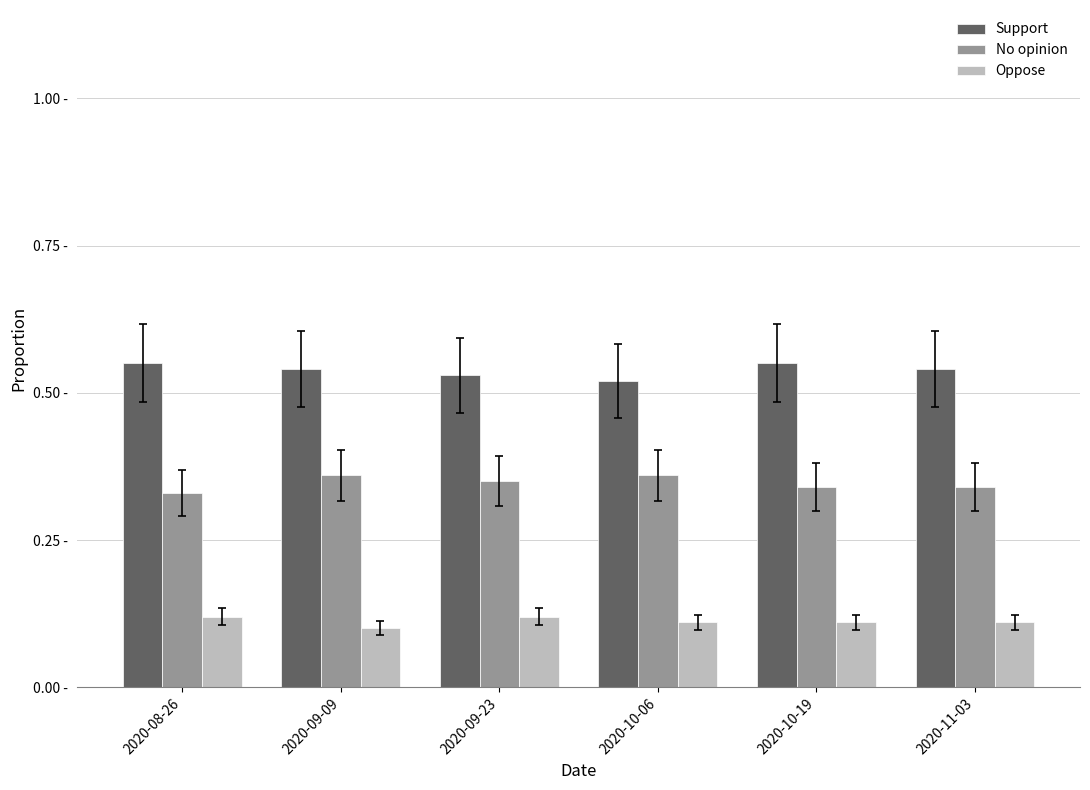

Does the chart contain stacked bars?

No